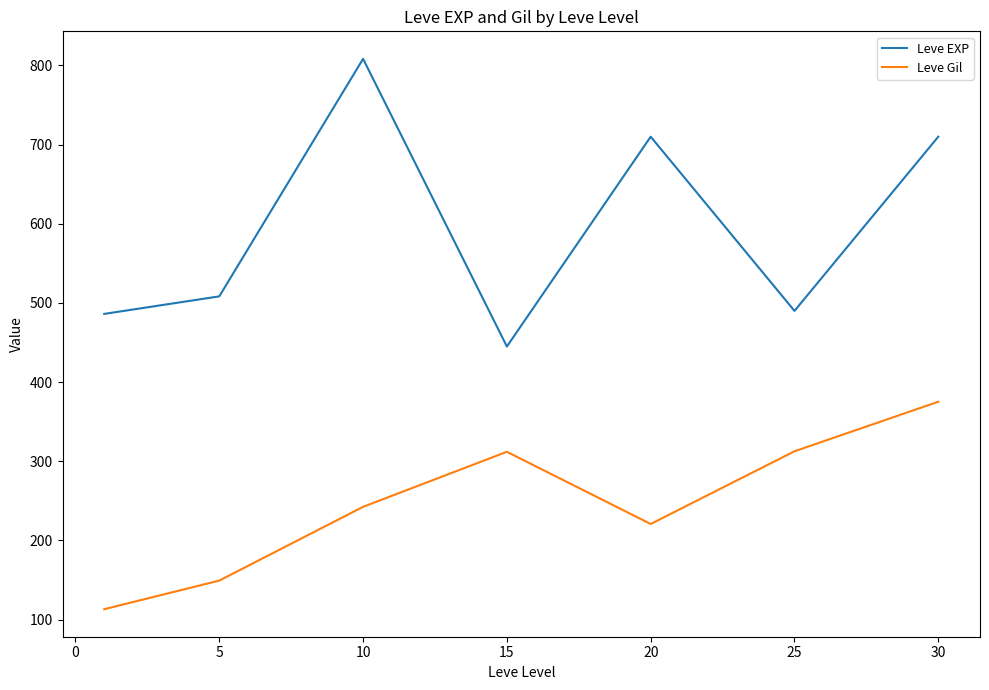

What is the difference between the maximum and second lowest values in the Leve Gil series?

225.9